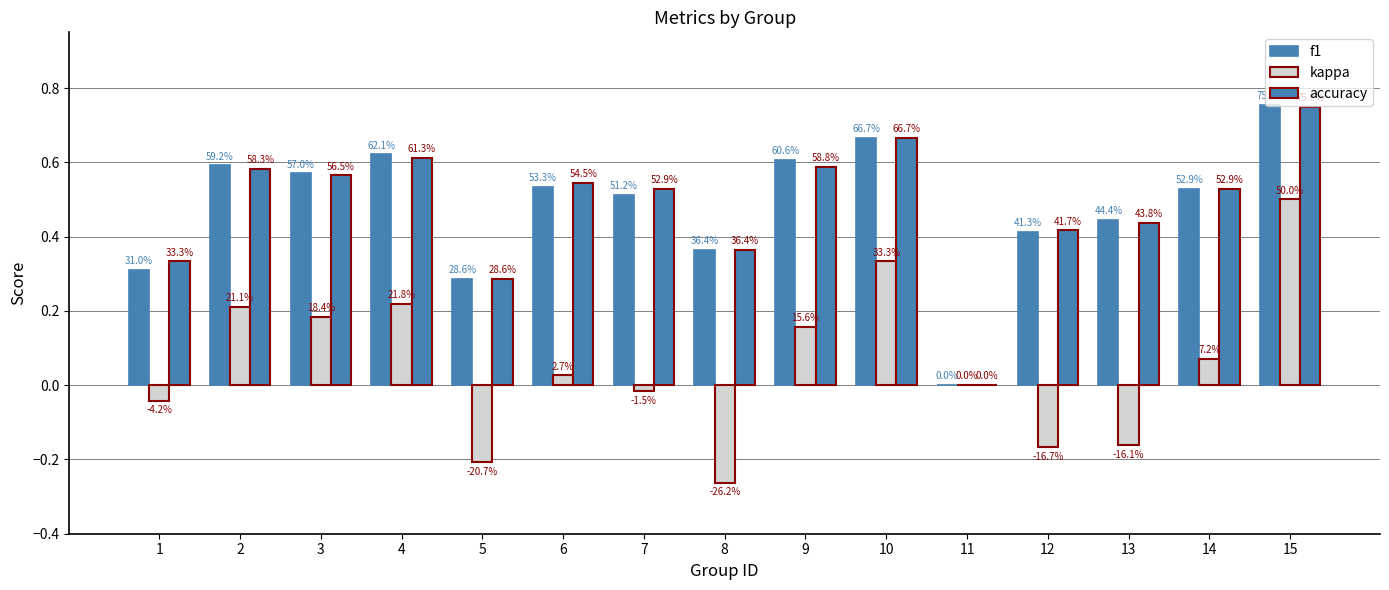

Are the bars horizontal?

No